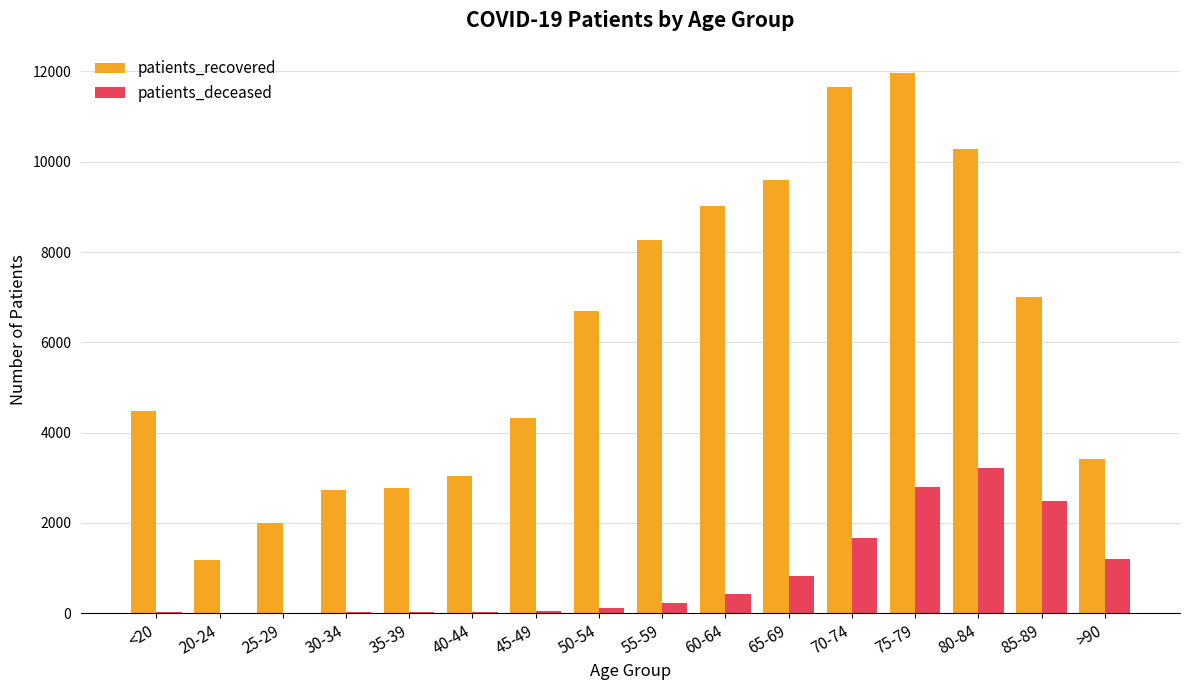

How many groups of bars are there?

16